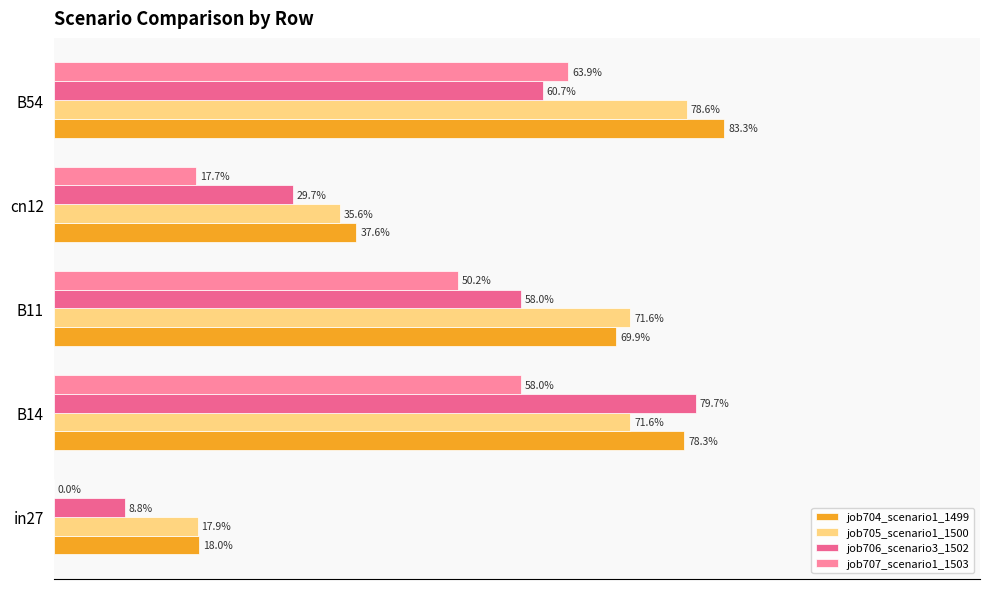

Reading right to left, transcribe all the data shown in this chart.

job704_scenario1_1499: 0.8	0.4	0.7	0.8	0.2
job705_scenario1_1500: 0.8	0.4	0.7	0.7	0.2
job706_scenario3_1502: 0.6	0.3	0.6	0.8	0.1
job707_scenario1_1503: 0.6	0.2	0.5	0.6	0.0